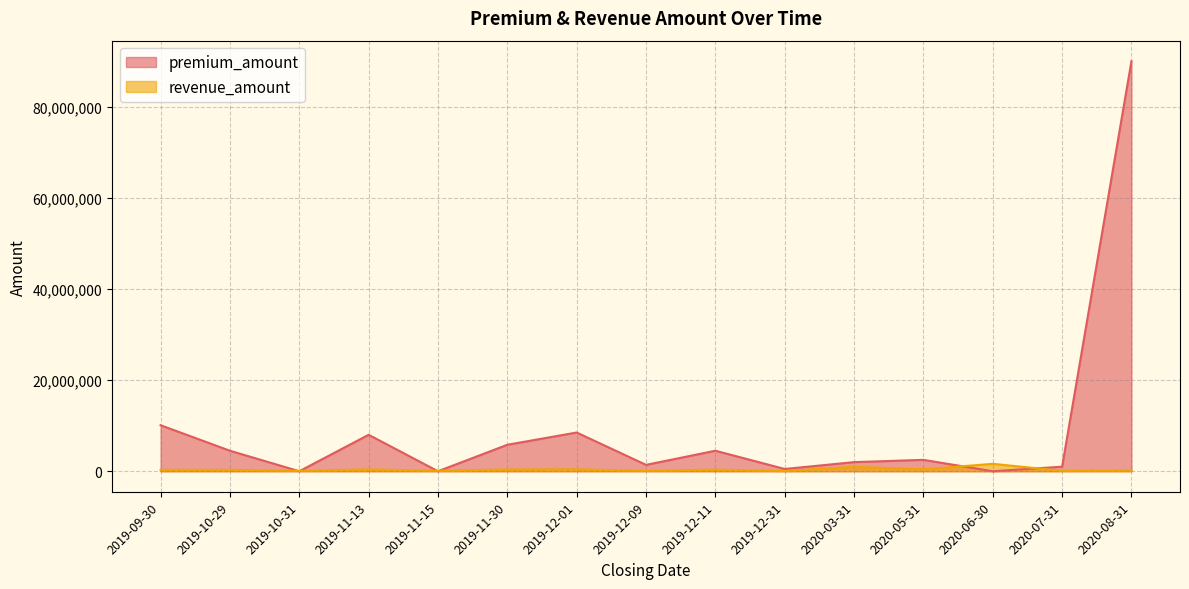

List the series in order of their overall mean, highest first.

premium_amount, revenue_amount